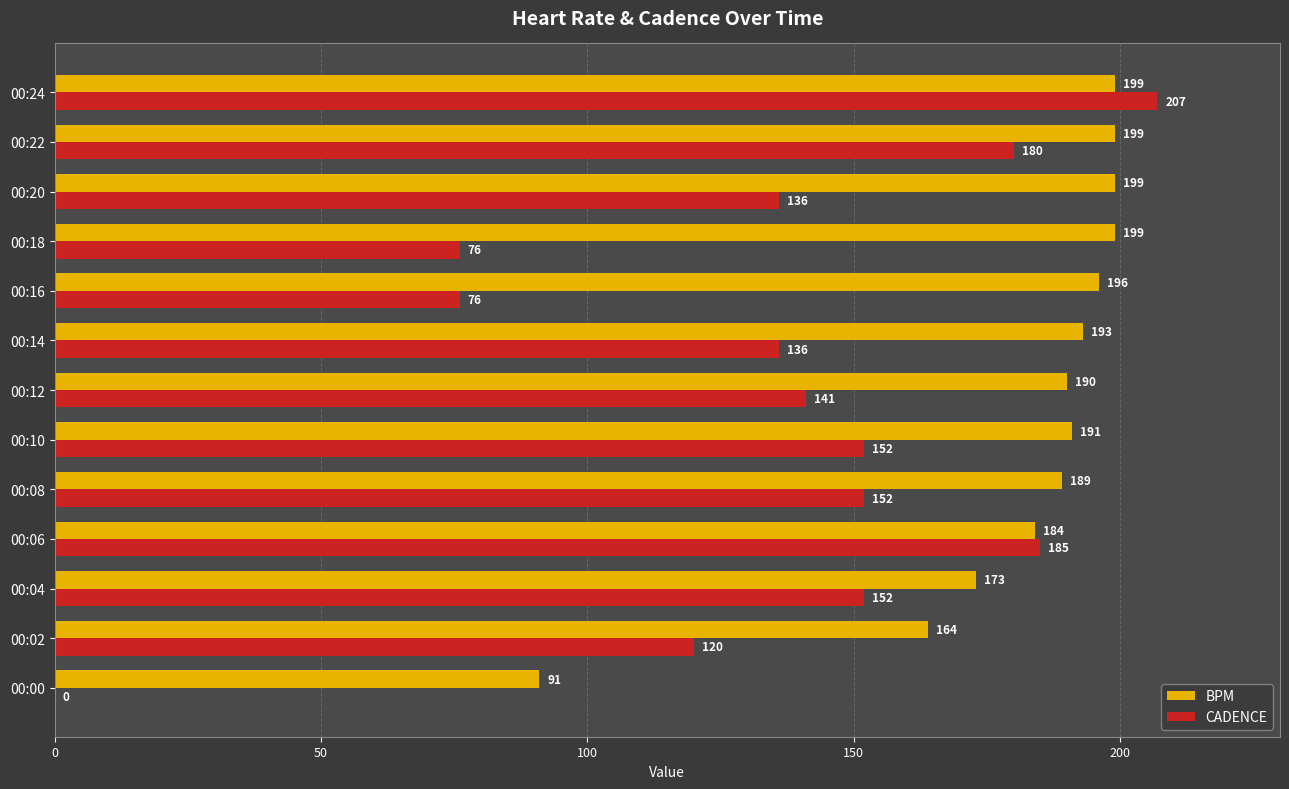

Is it true that CADENCE equals 180 at 00:22?

True